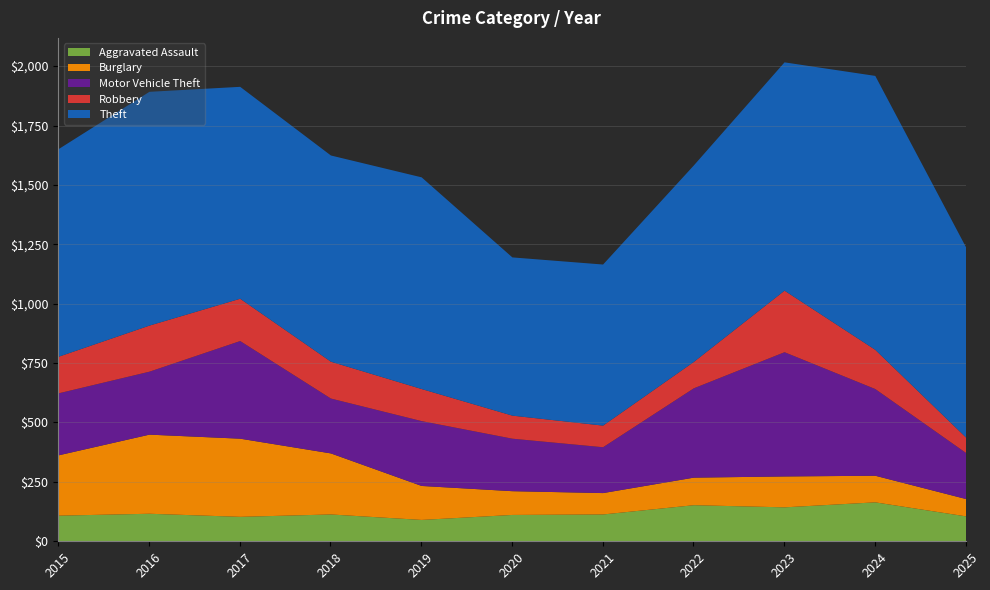

True or false: Aggravated Assault and Robbery intersect in this chart.

True